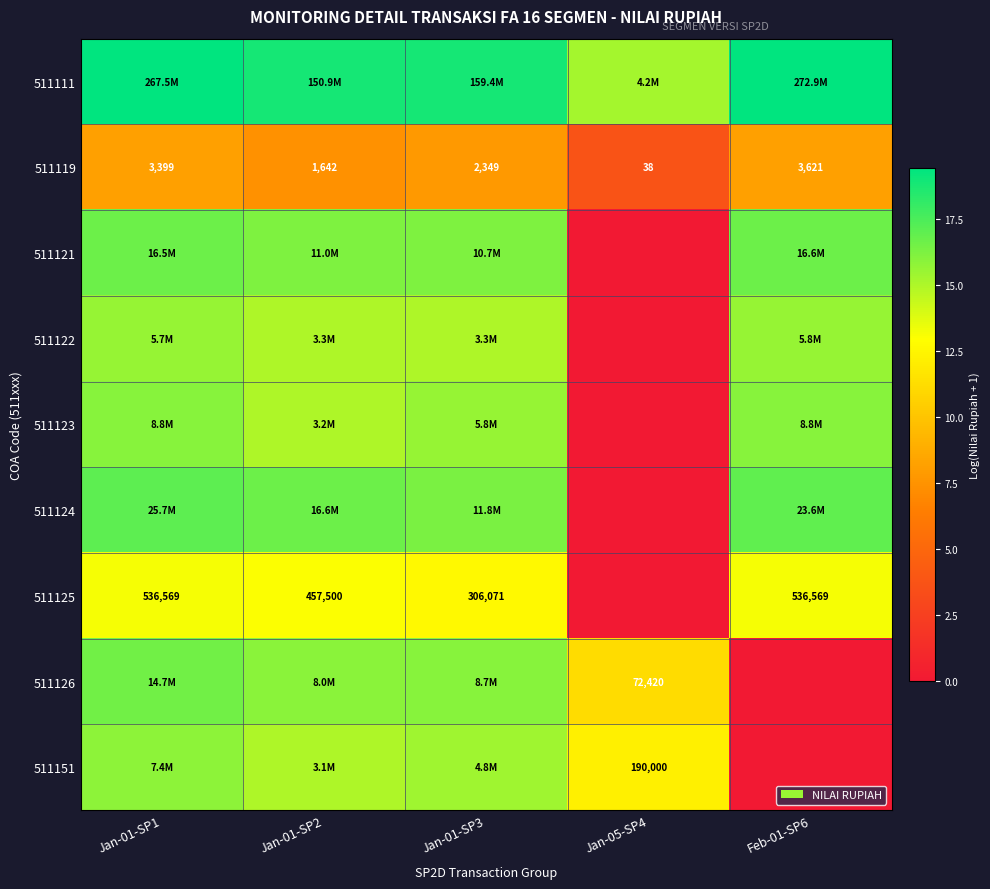

How many values in the 511126 series are below 15?

2